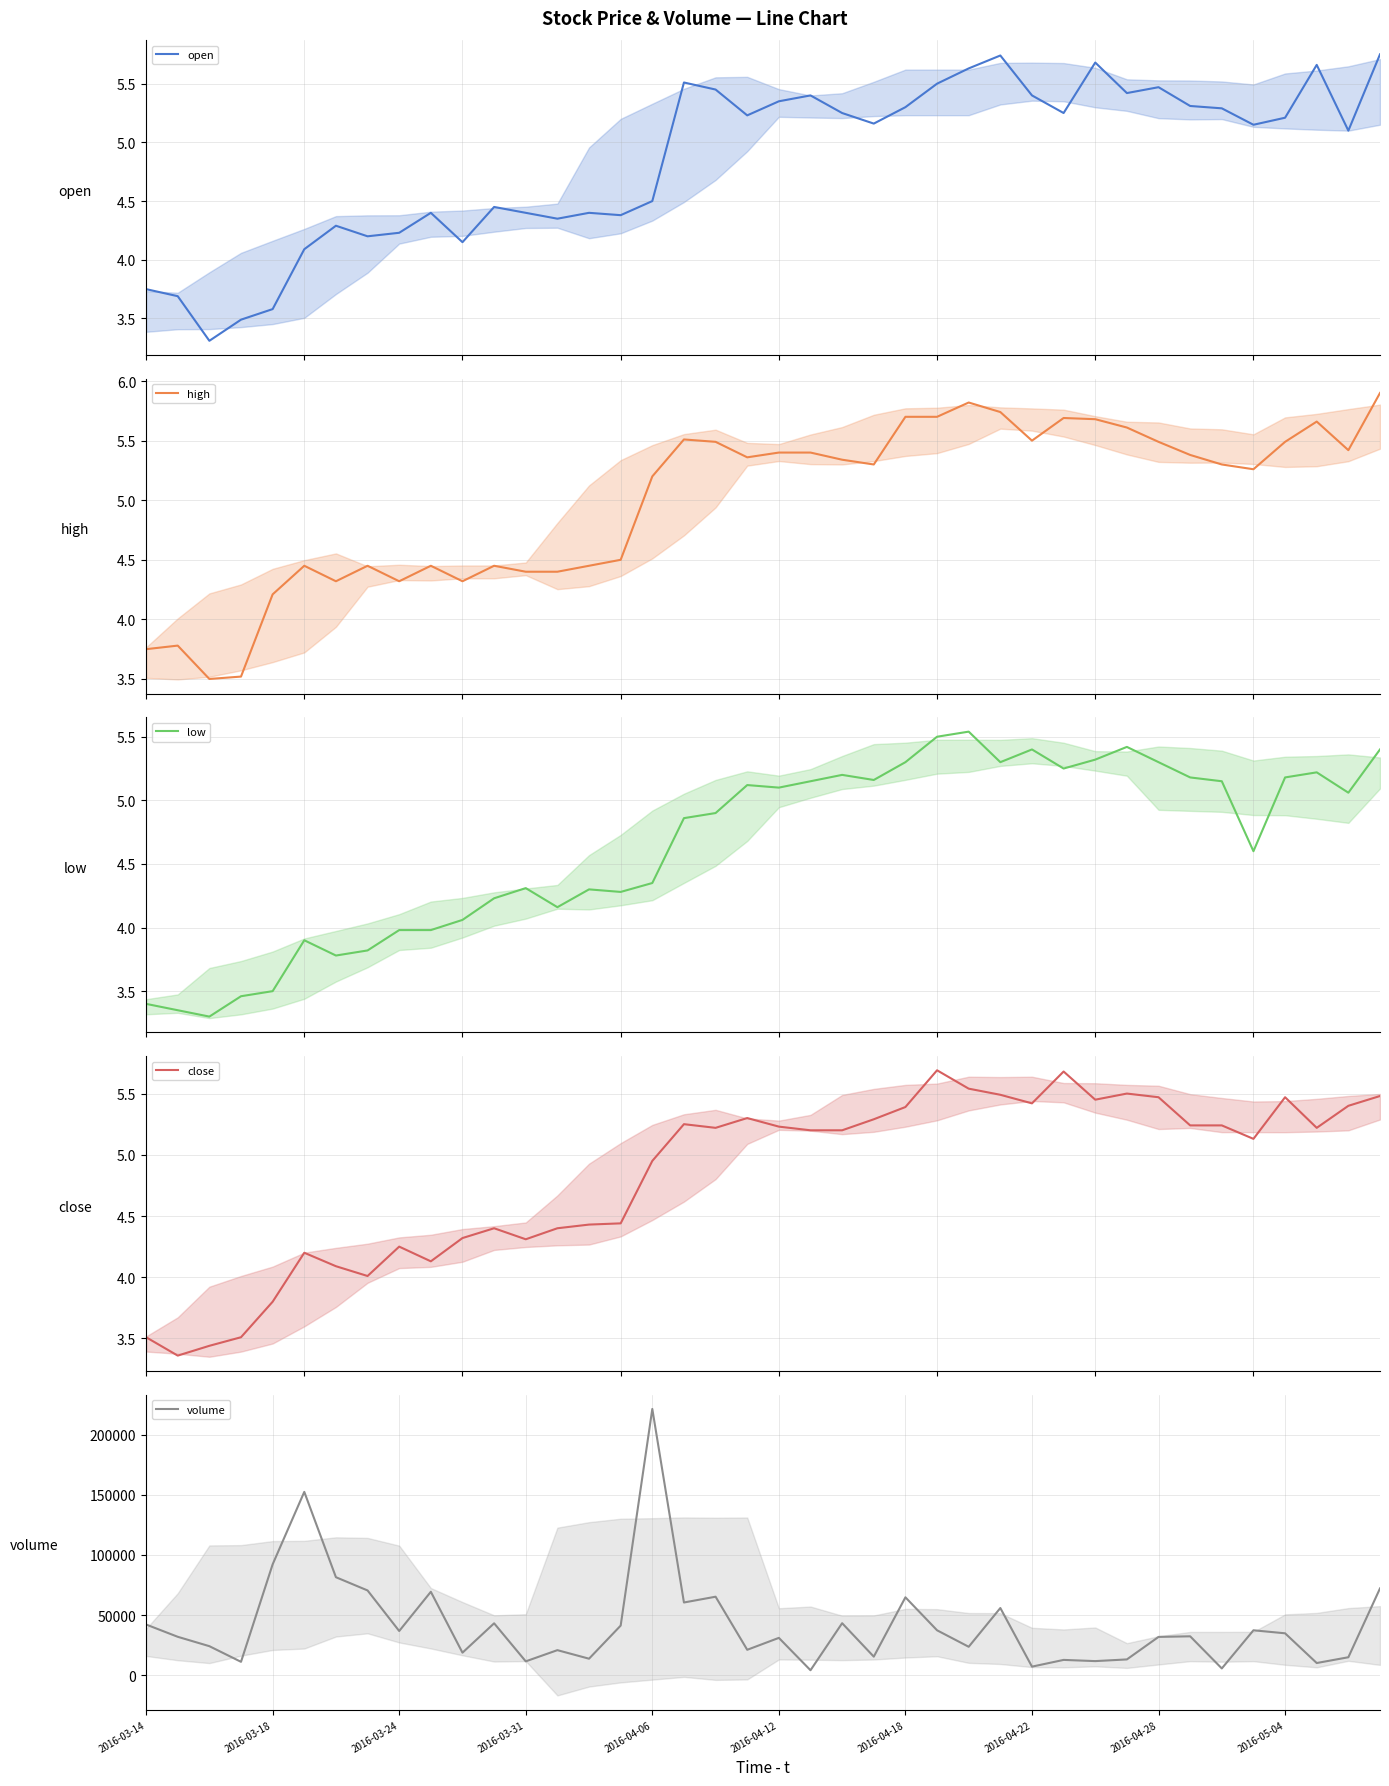

What is the lowest value of the high series?

3.5